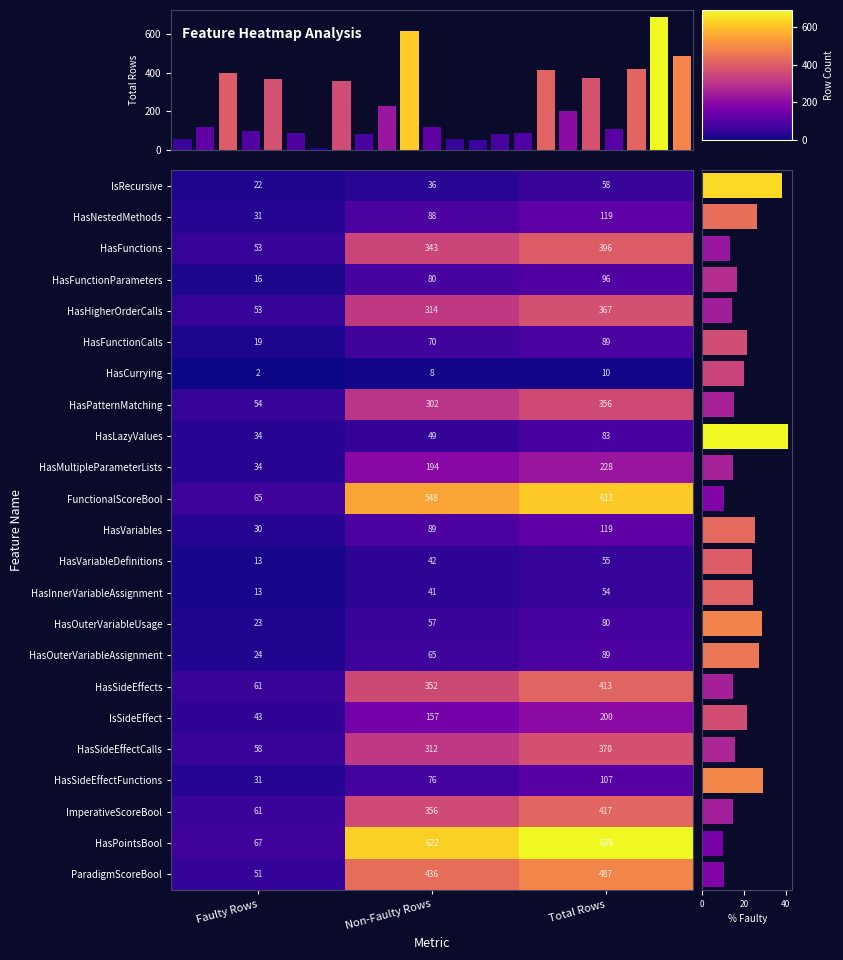

Count the number of categories in the chart.

3